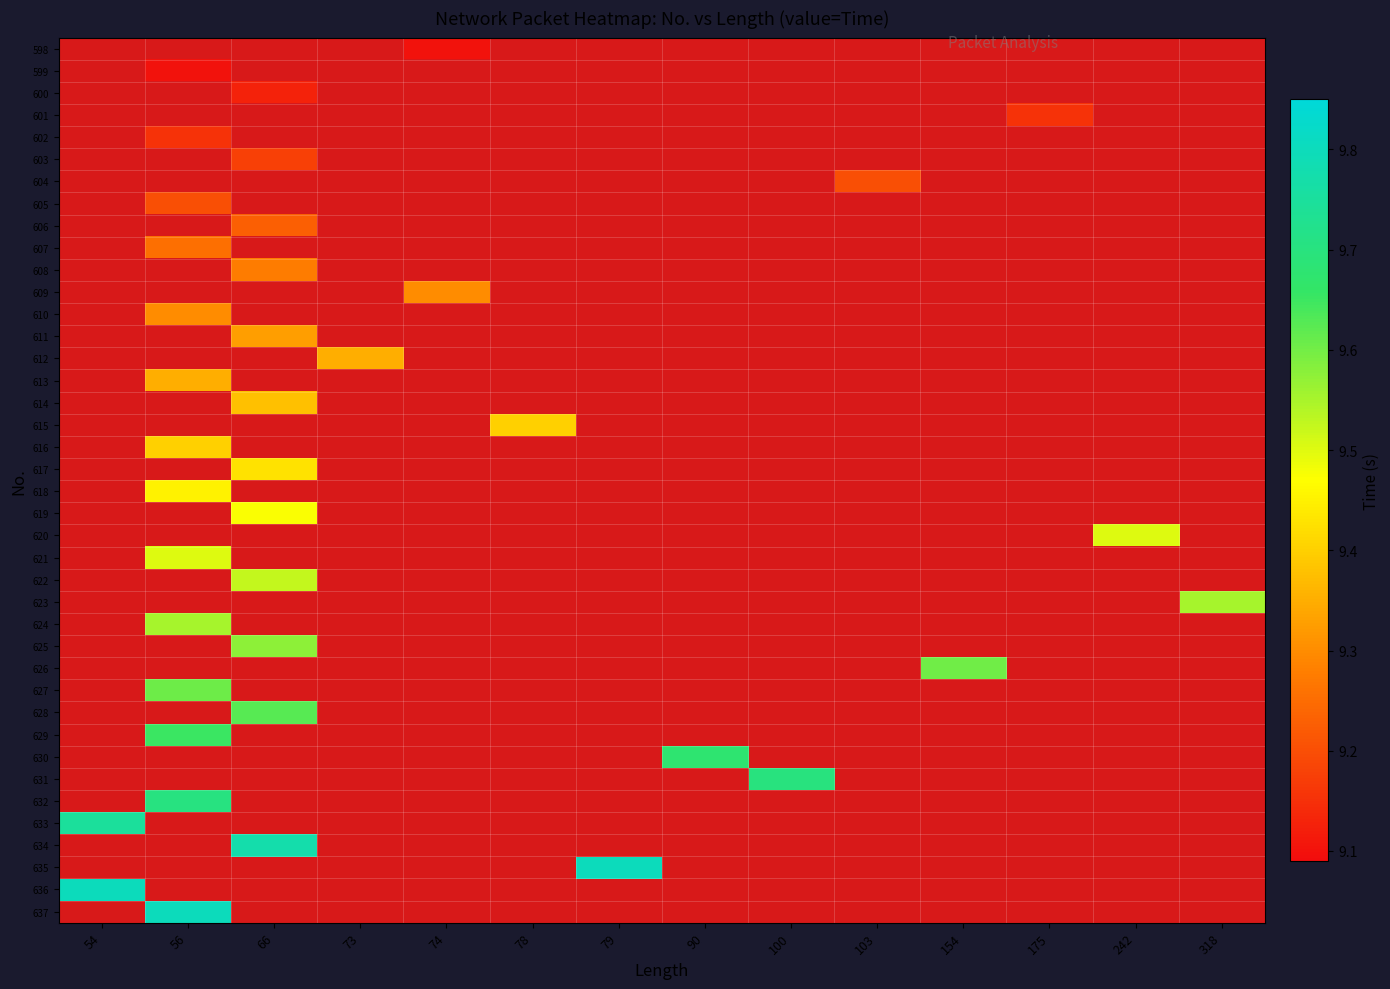

What is the maximum value shown in the chart?

9.8